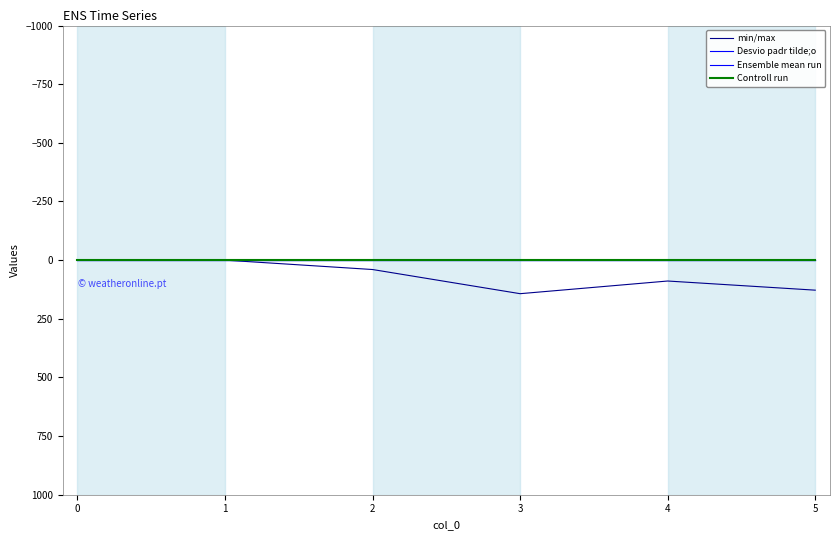

True or false: Controll run has a value of 0 at 1.

True